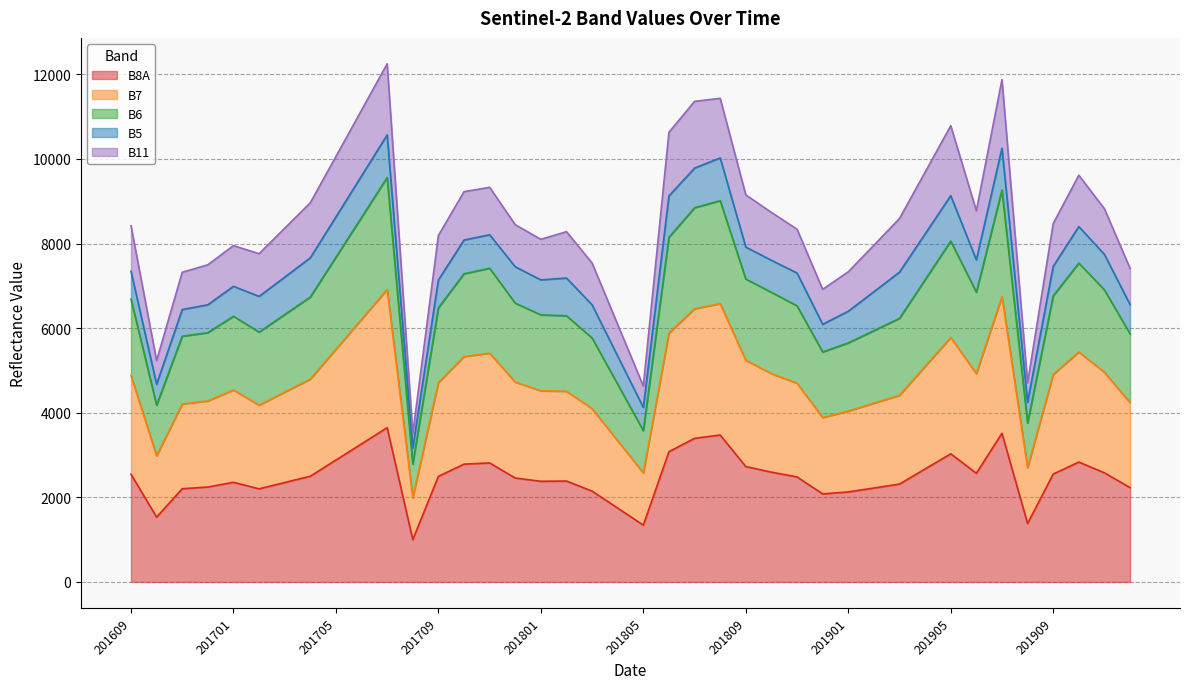

What is the highest value of the B8A series?

3647